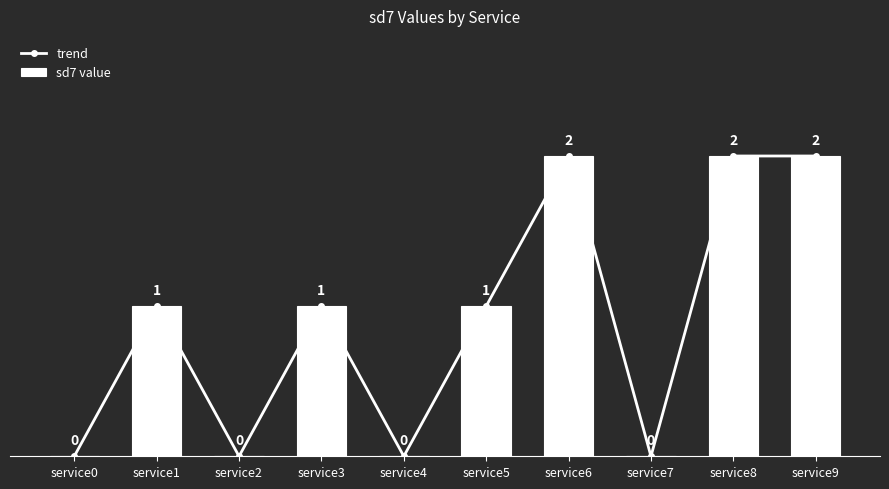

What are all the series names shown in the legend?

trend, sd7 value